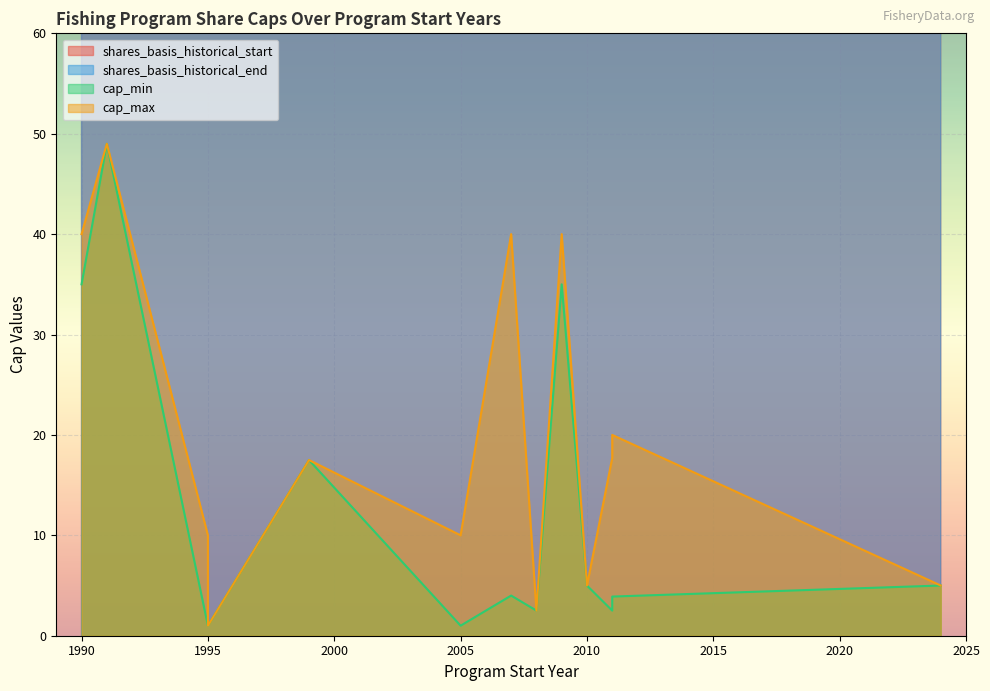

At which label does cap_max reach its minimum?

1995